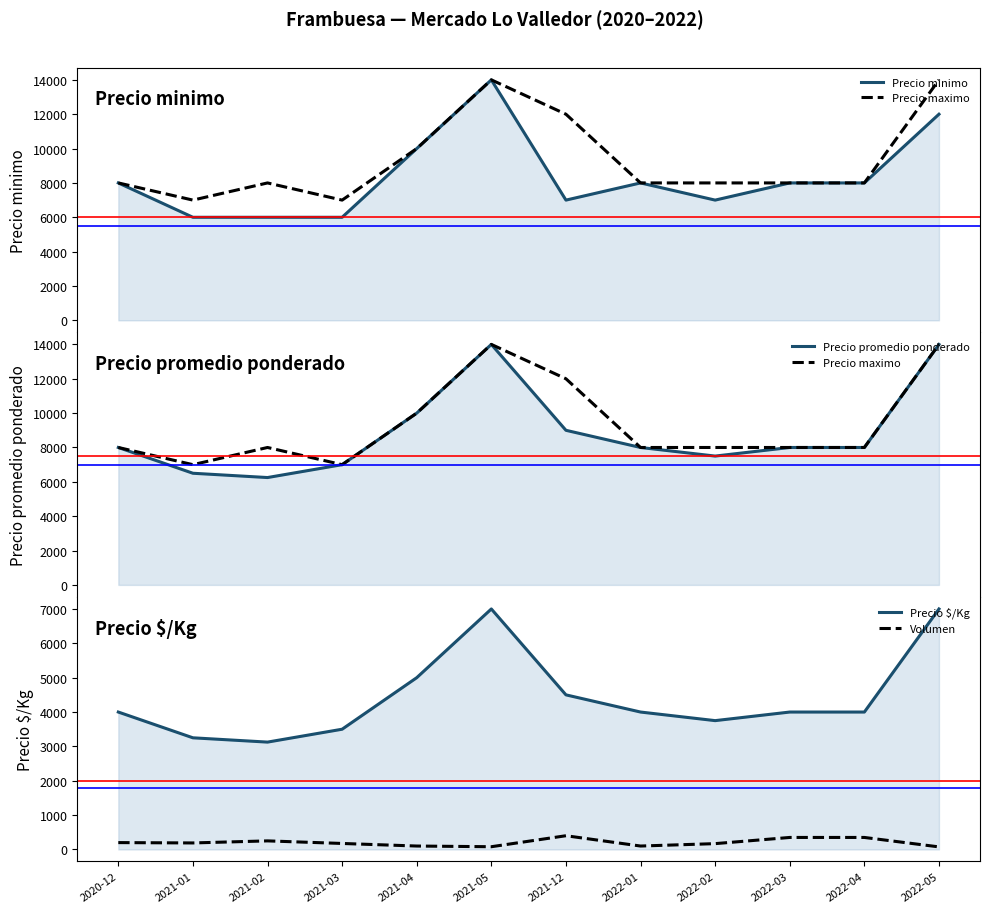

What is the difference between the highest and lowest values at 2021-12?

11600